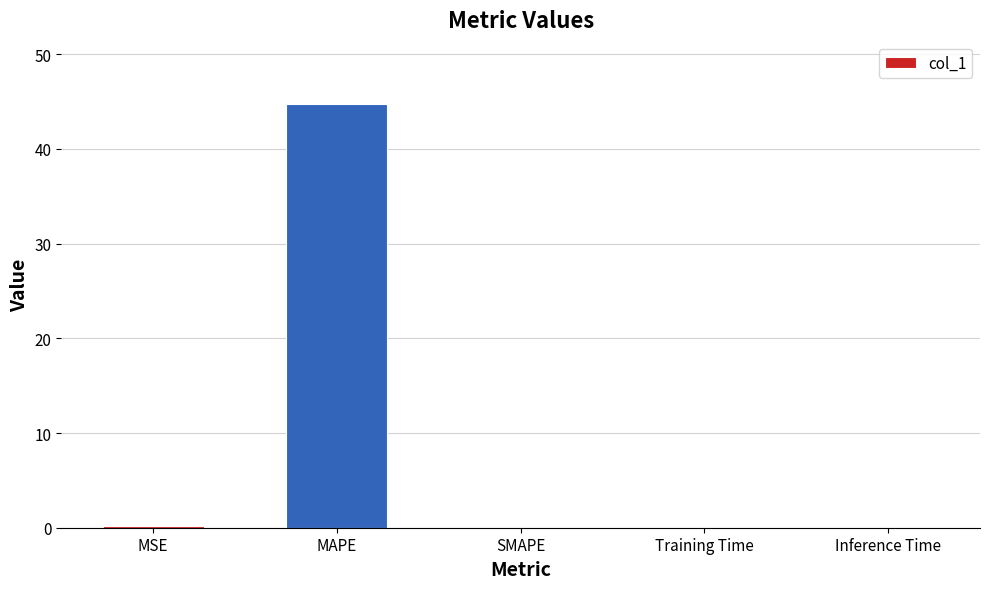

What is the maximum value shown in the chart?

44.7